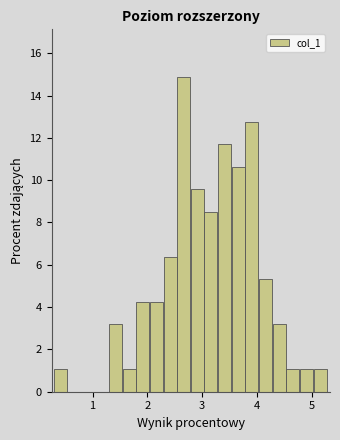

Read against the x-axis, roughly where is the centre of the tallest bar?

2.7